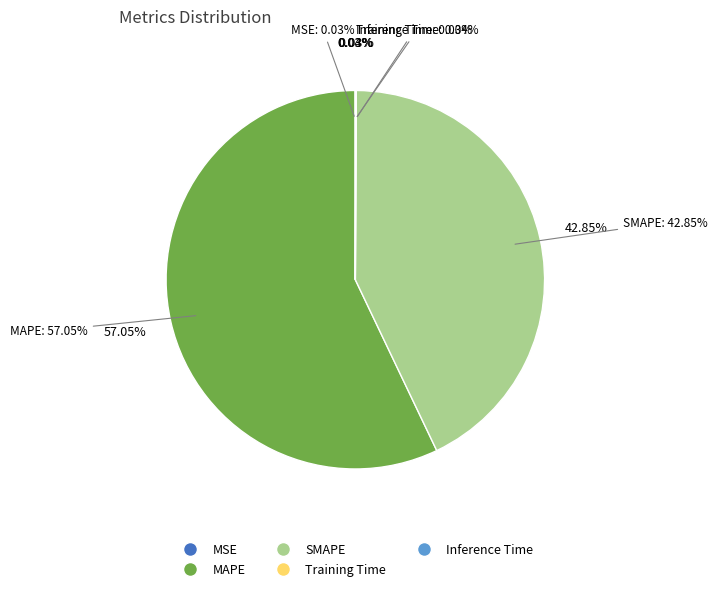

True or false: MAPE accounts for 57% of the total.

True